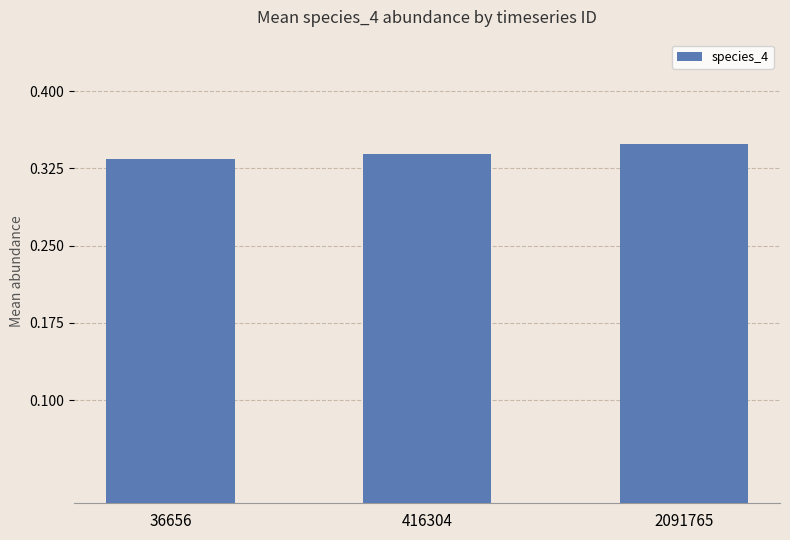

Which category has the highest value across all series?

2091765